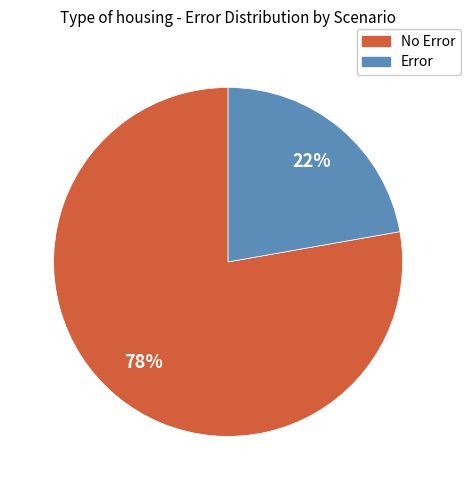

Which slice is the largest?

No Error